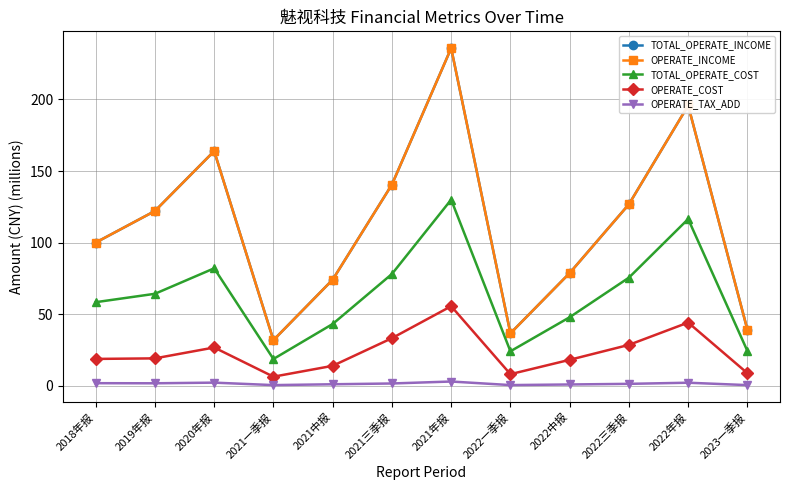

At which category does TOTAL_OPERATE_COST reach its first local valley?

2021一季报